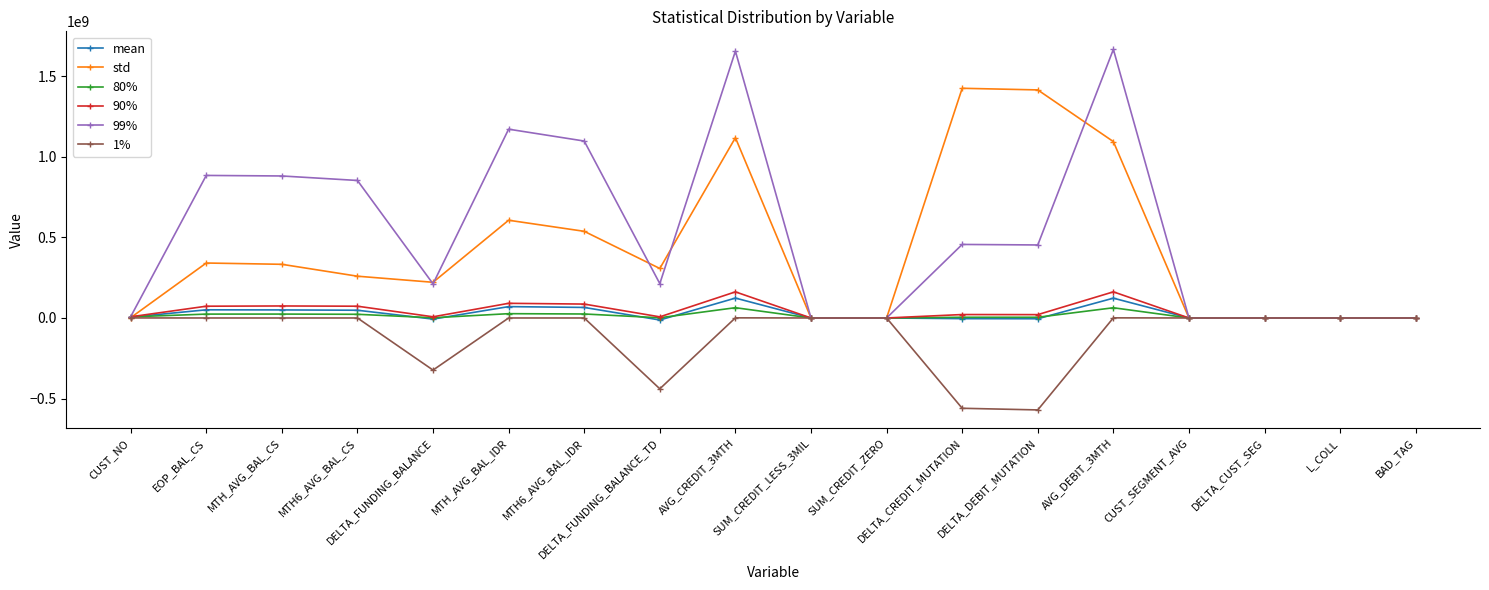

What is the value of the std point at the 10th from the left?

1.1